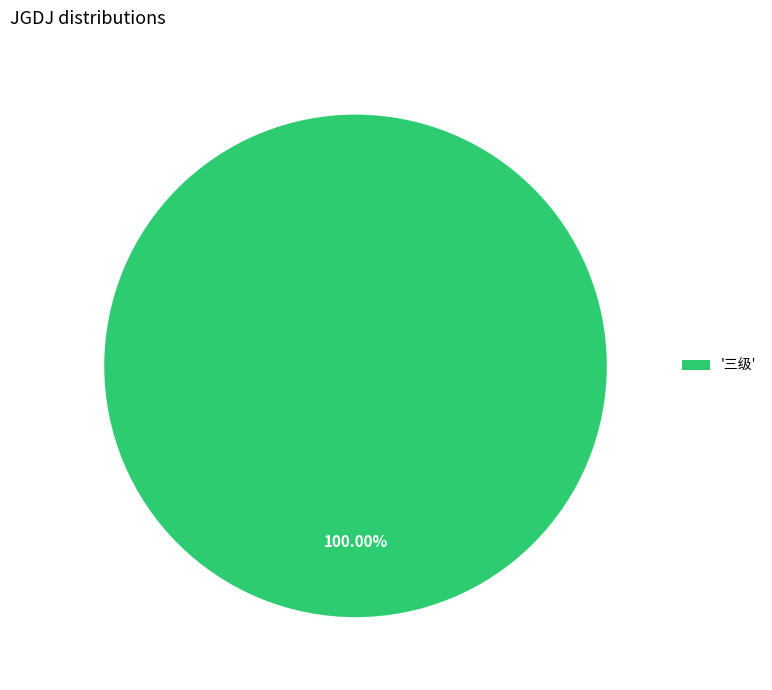

Is there a majority slice in this chart?

Yes